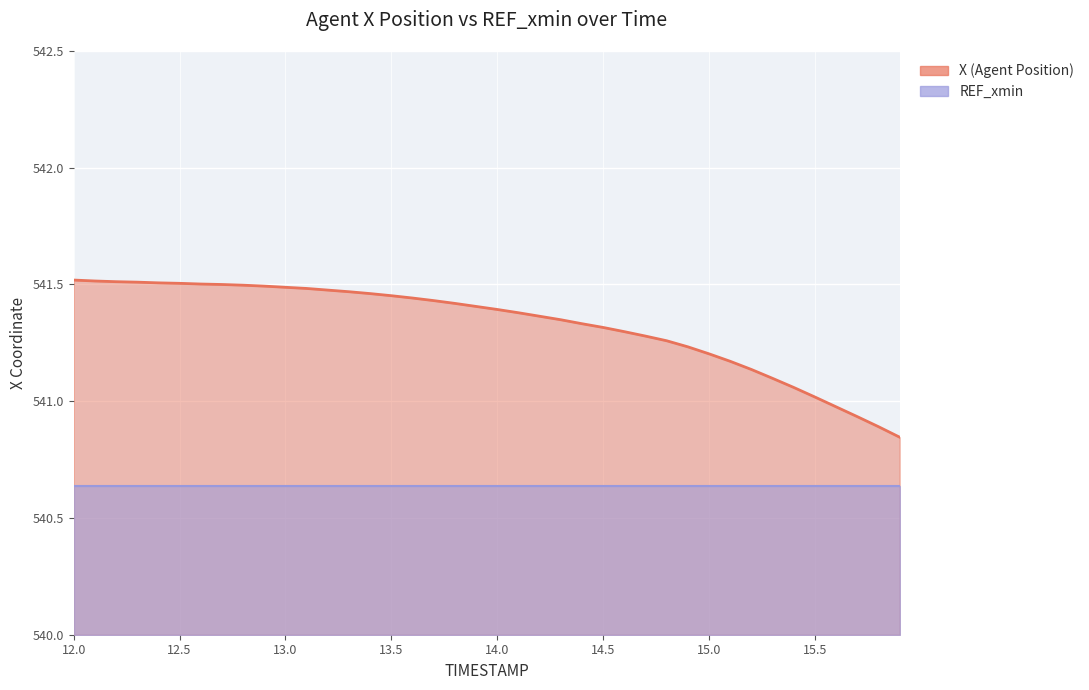

Where does the data first go above 541?

12.0